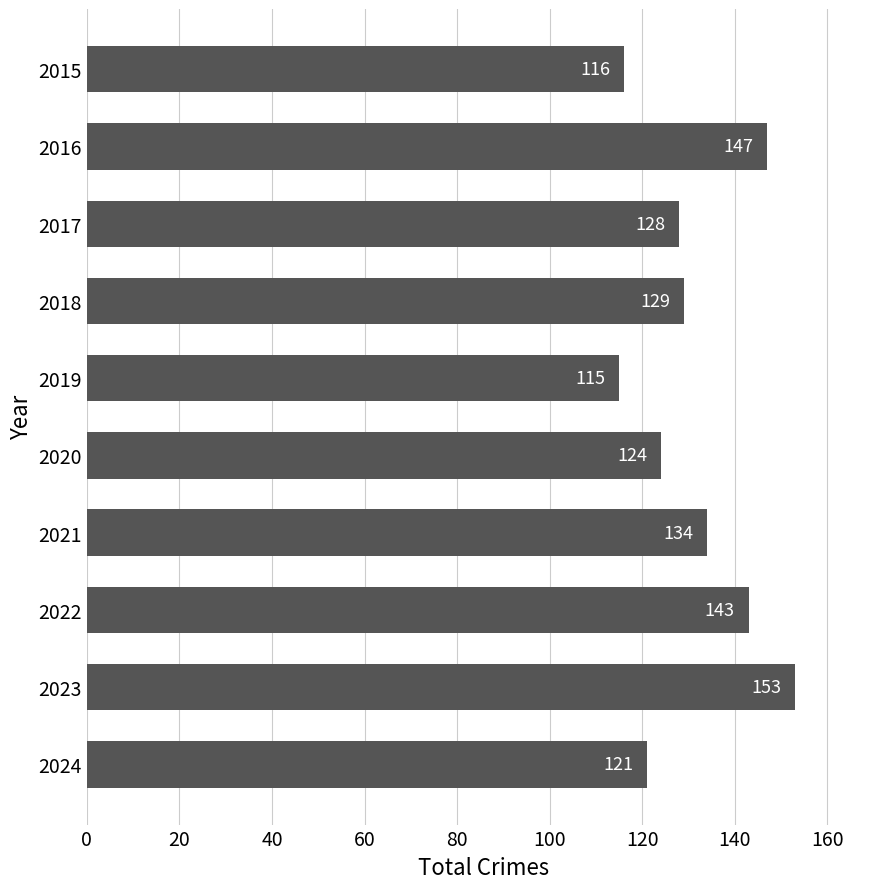

Are the bars horizontal?

Yes